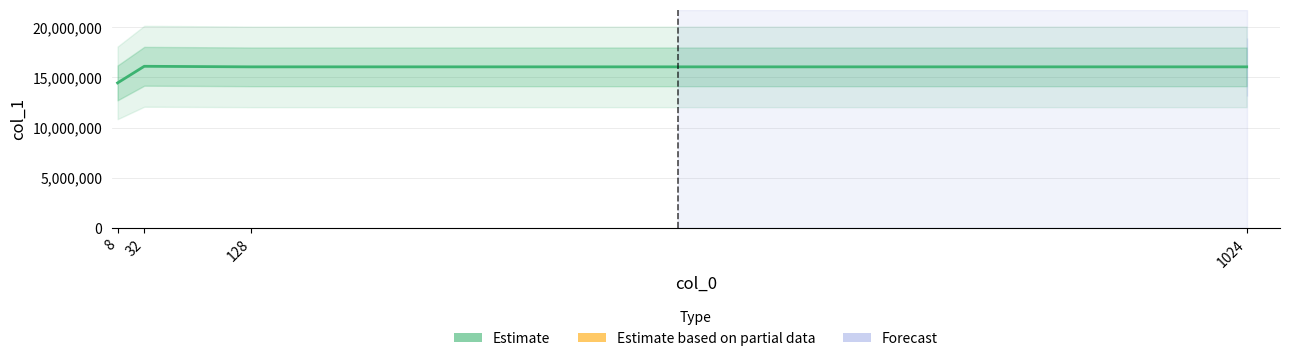

What is the value of the 3rd point from the left?

16037761